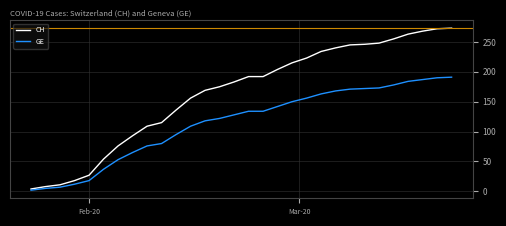

Which series has the largest total across all categories?

CH